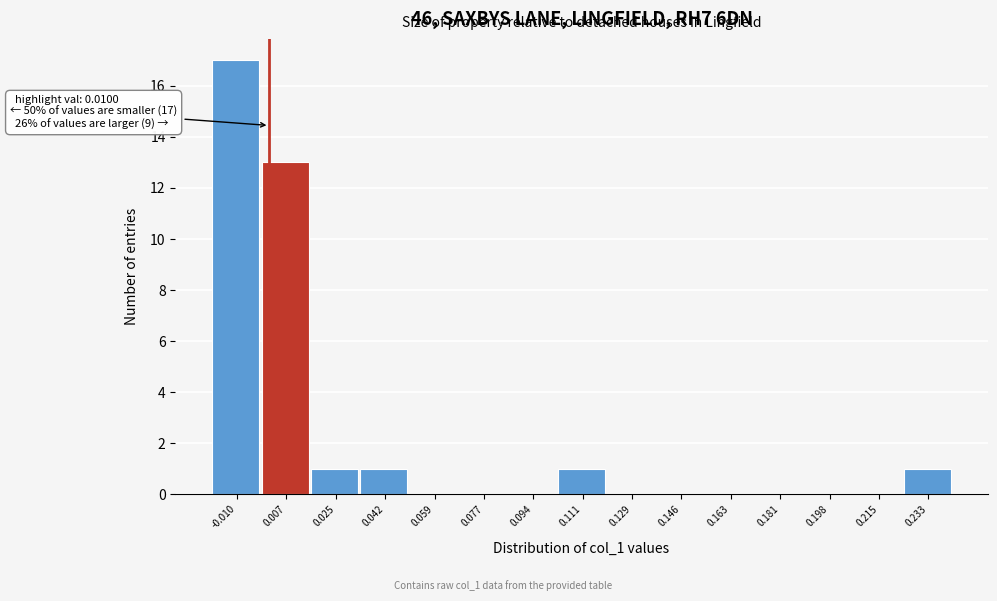

Reading left to right, transcribe all the data shown in this chart.

-0.010=17	0.007=13	0.025=1	0.042=1	0.059=0	0.077=0	0.094=0	0.111=1	0.129=0	0.146=0	0.163=0	0.181=0	0.198=0	0.215=0	0.233=1